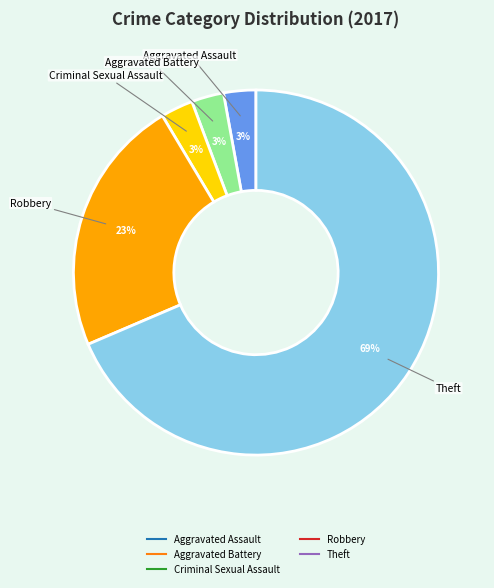

To the nearest percent, what is the average slice percentage?

20%